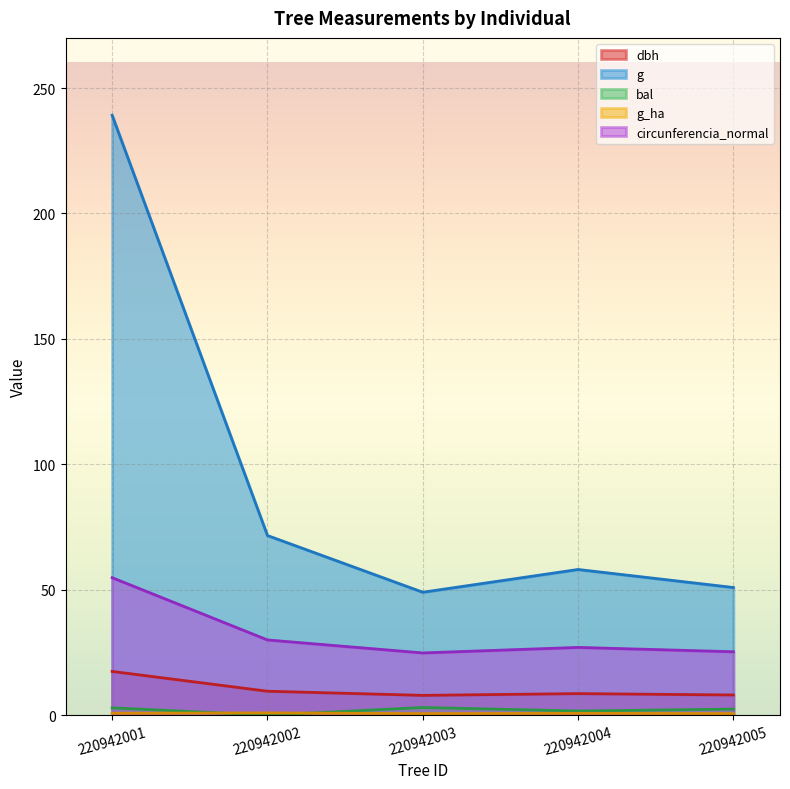

What is the difference between the highest and lowest values at 220942005?

50.2